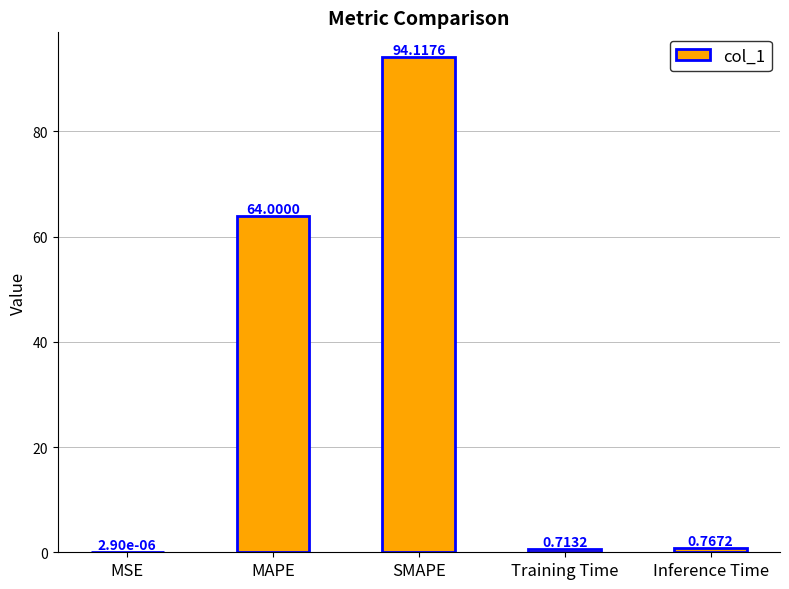

How many categories are shown in the chart?

5